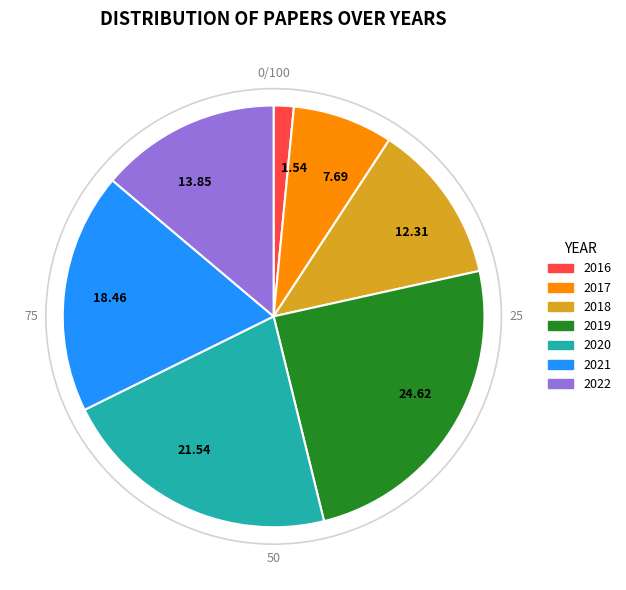

How many segments does this pie chart have?

7